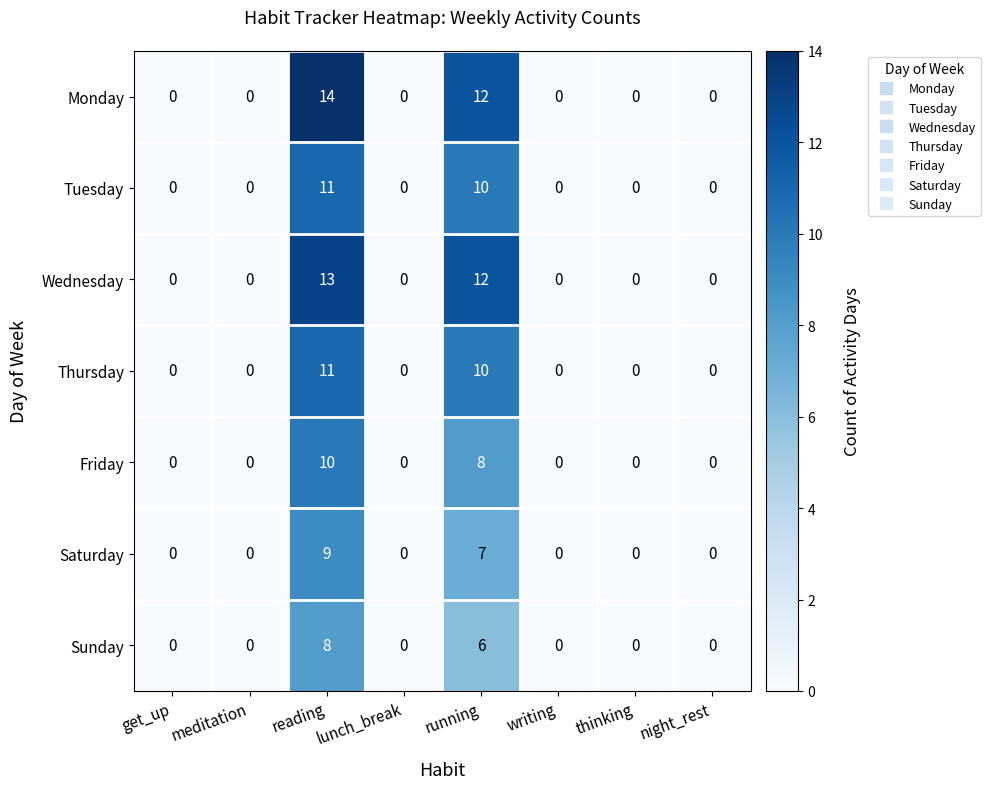

Count the number of data series in this chart.

7